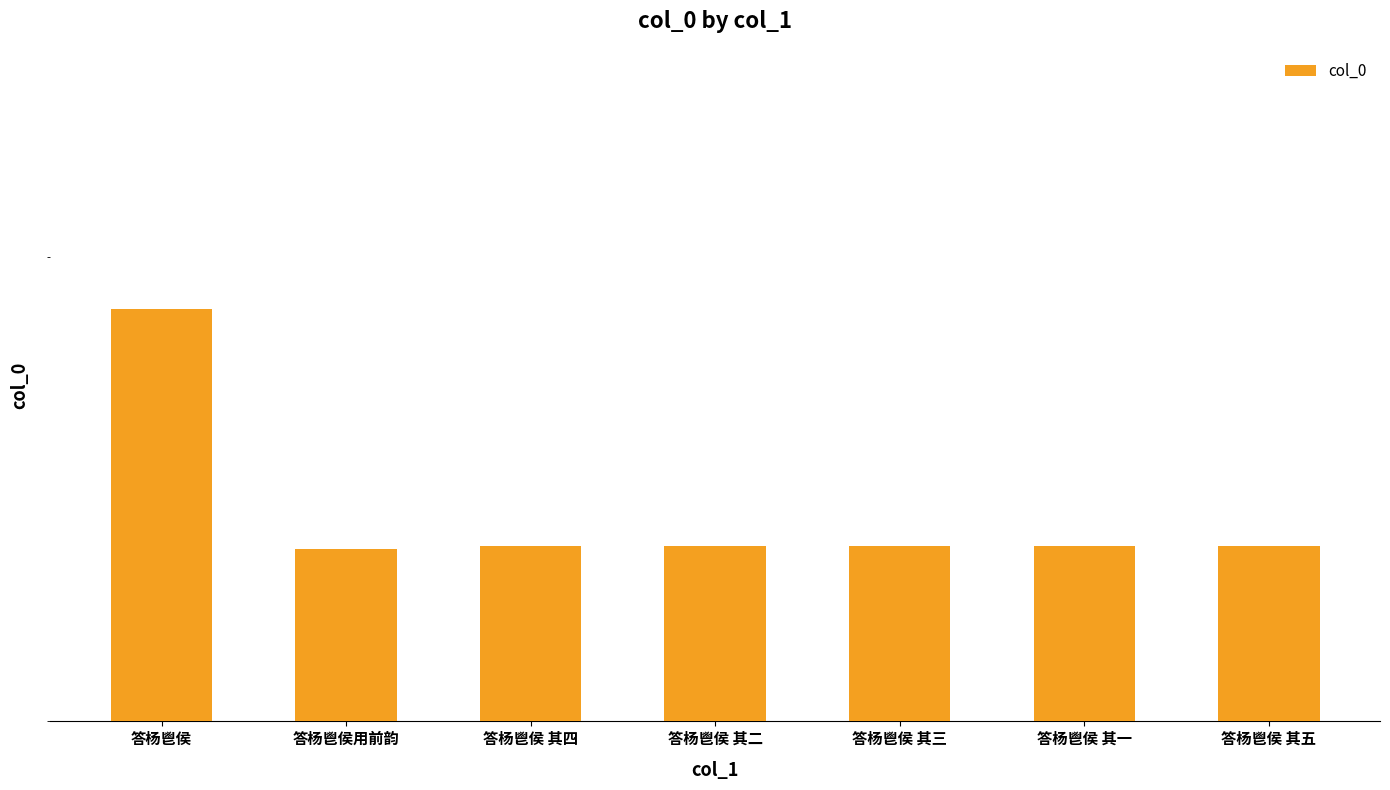

Reading left to right, transcribe all the data shown in this chart.

答杨鬯侯=687916	答杨鬯侯用前韵=635337	答杨鬯侯 其四=635871	答杨鬯侯 其二=635869	答杨鬯侯 其三=635870	答杨鬯侯 其一=635868	答杨鬯侯 其五=635872